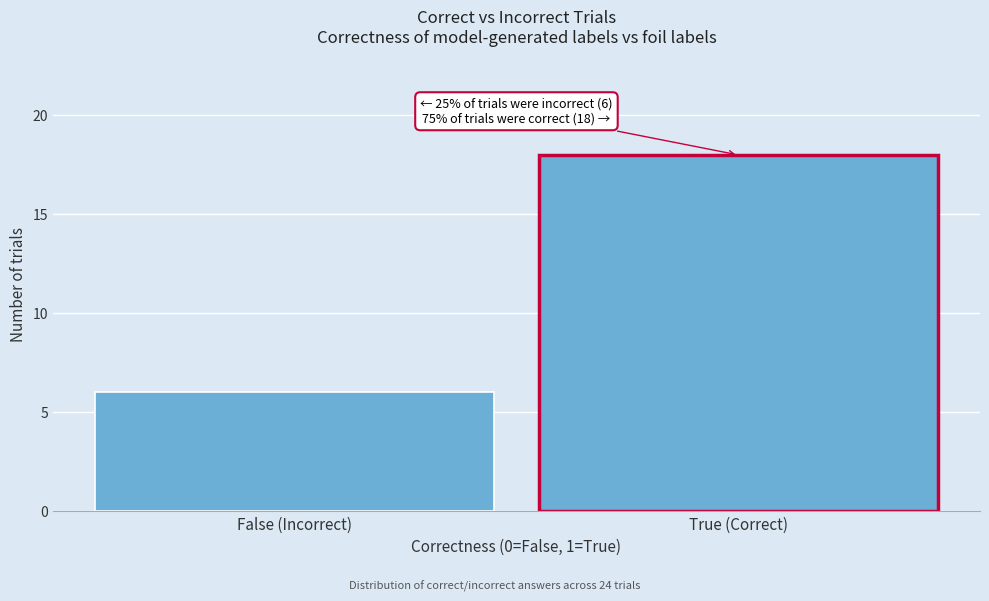

Reading left to right, extract all data points from this chart.

False (Incorrect)=6	True (Correct)=18